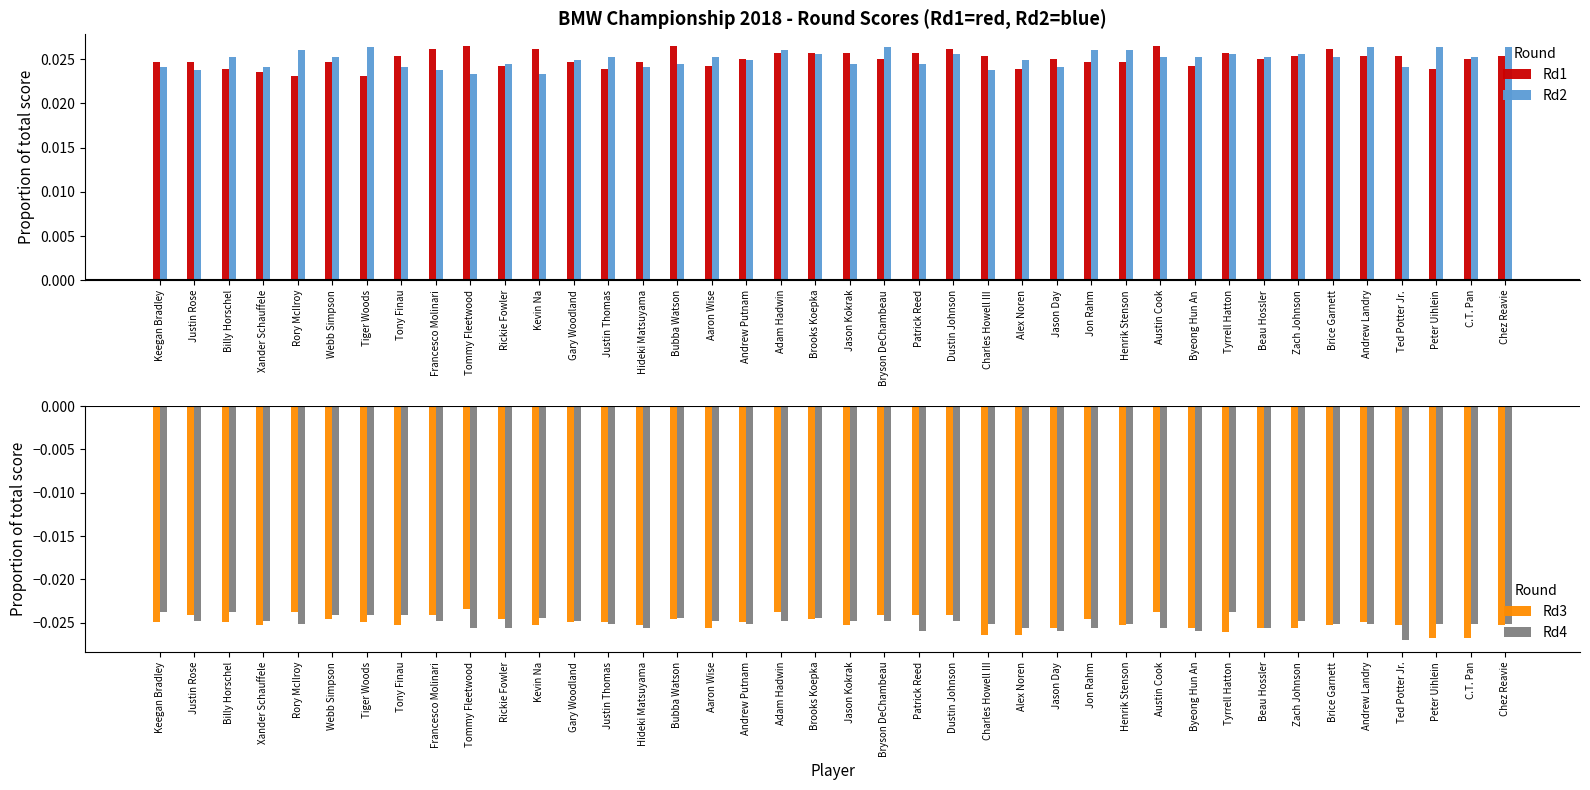

Is it true that Rd1 equals 0.0 at Tommy Fleetwood?

False